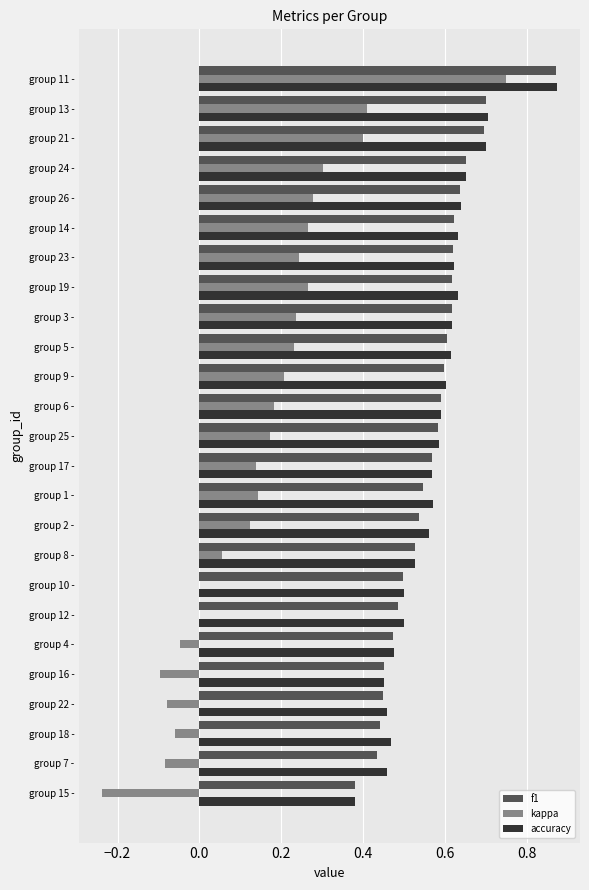

What is the sum of all f1 values?

14.2